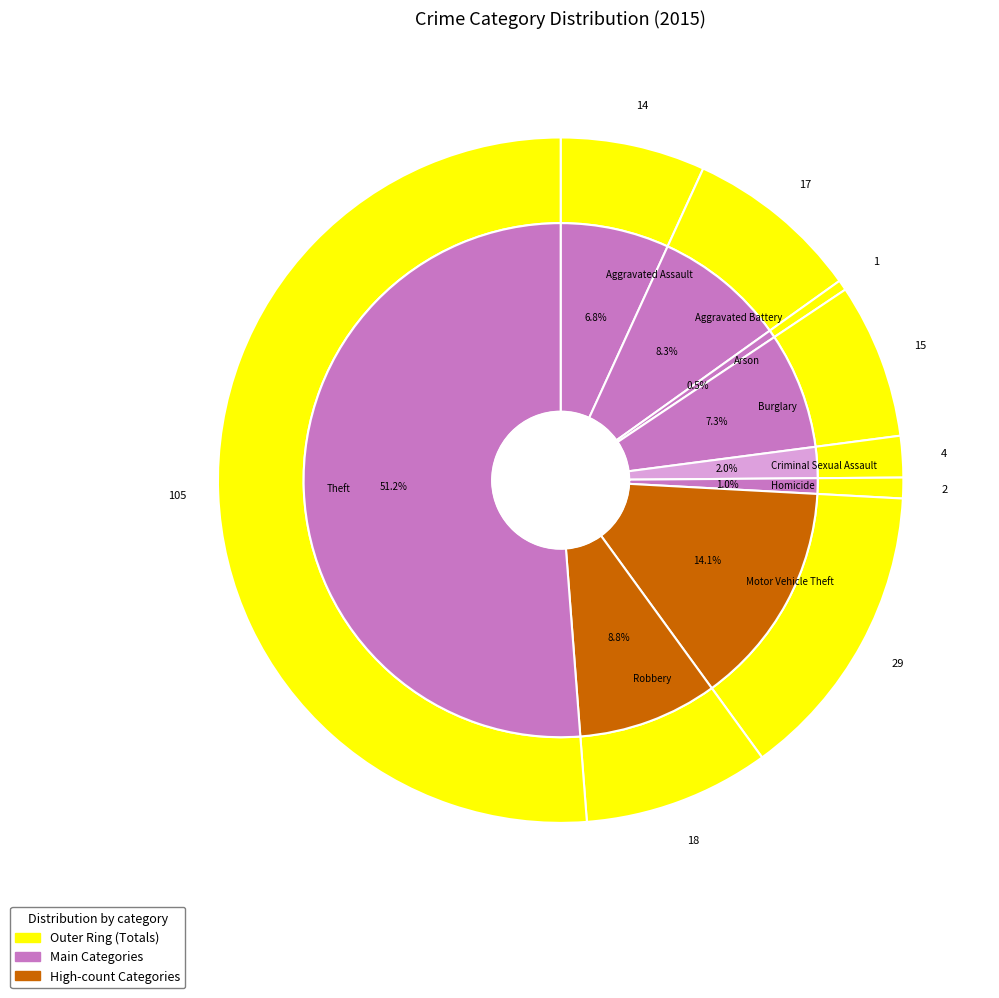

What is the total percentage of Theft and Robbery?

60.0%